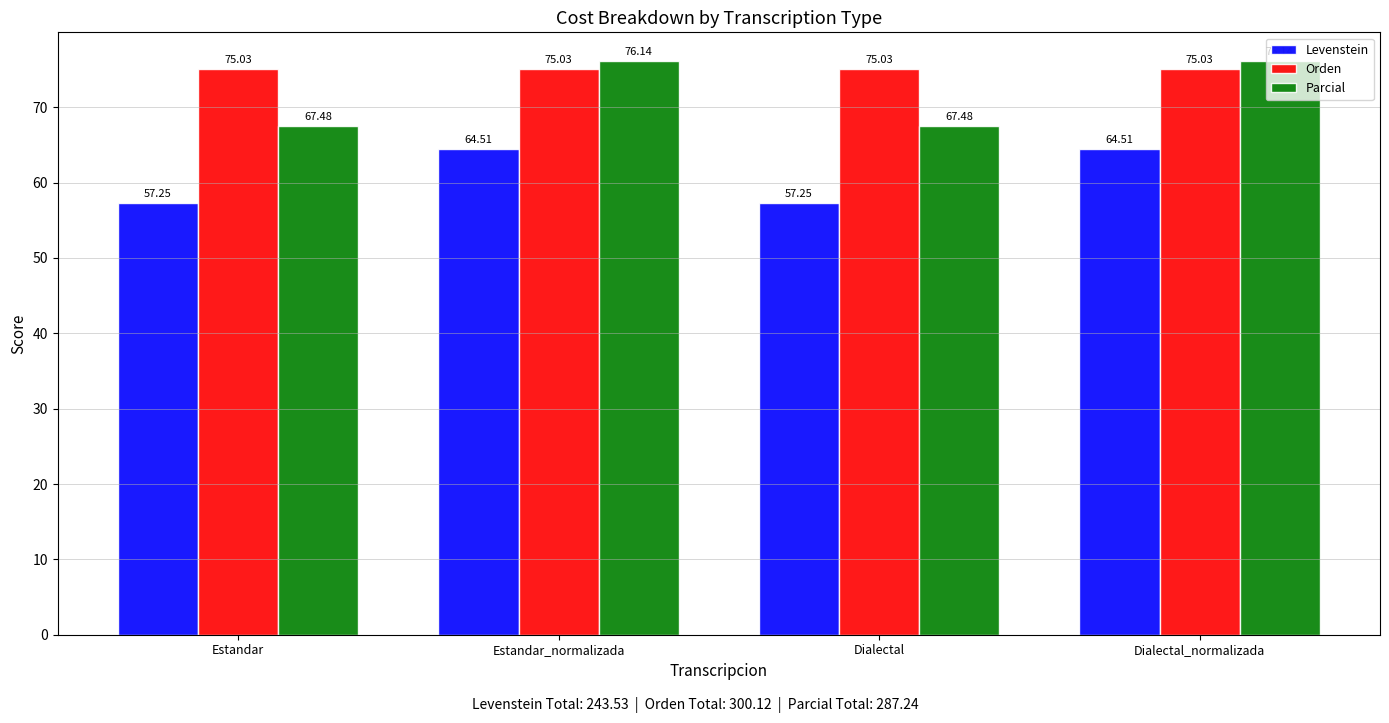

What is the label of the 1st bar from the left?

Estandar